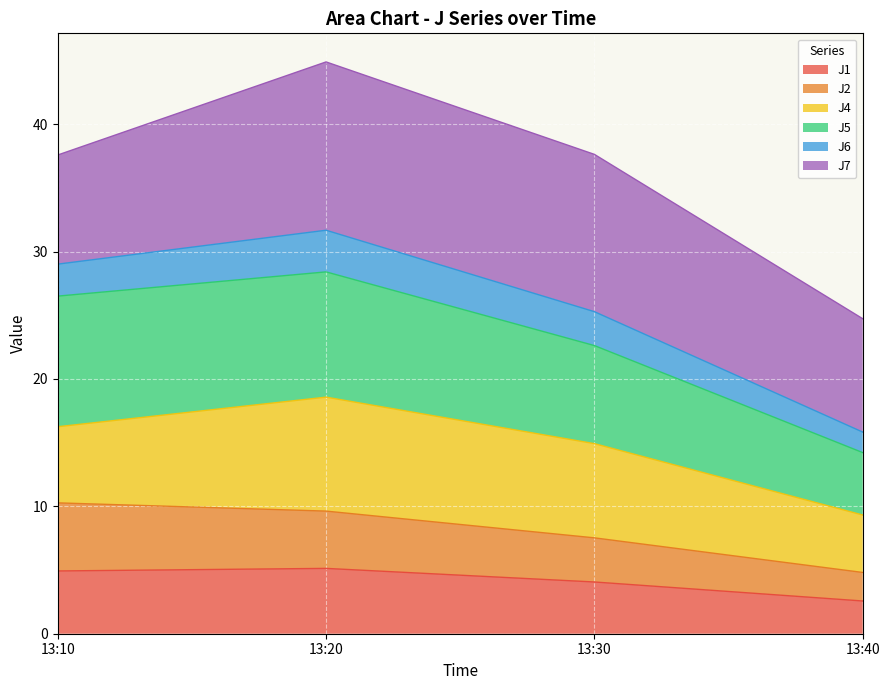

Where is the first local maximum for J1?

13:20